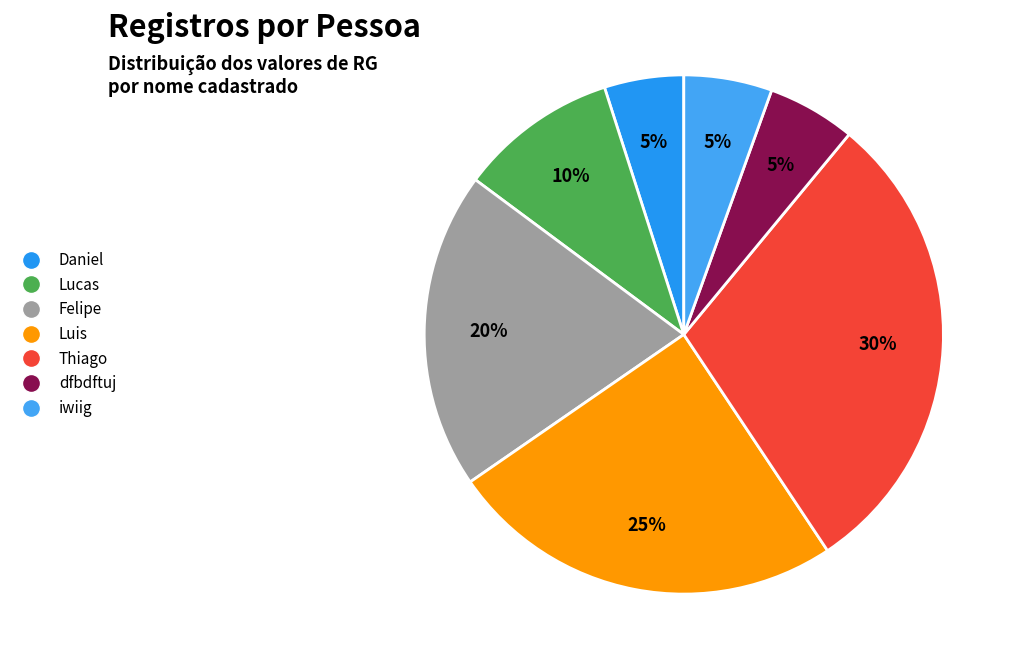

To the nearest percent, what is the difference between the Luis and iwiig slice percentages?

19%